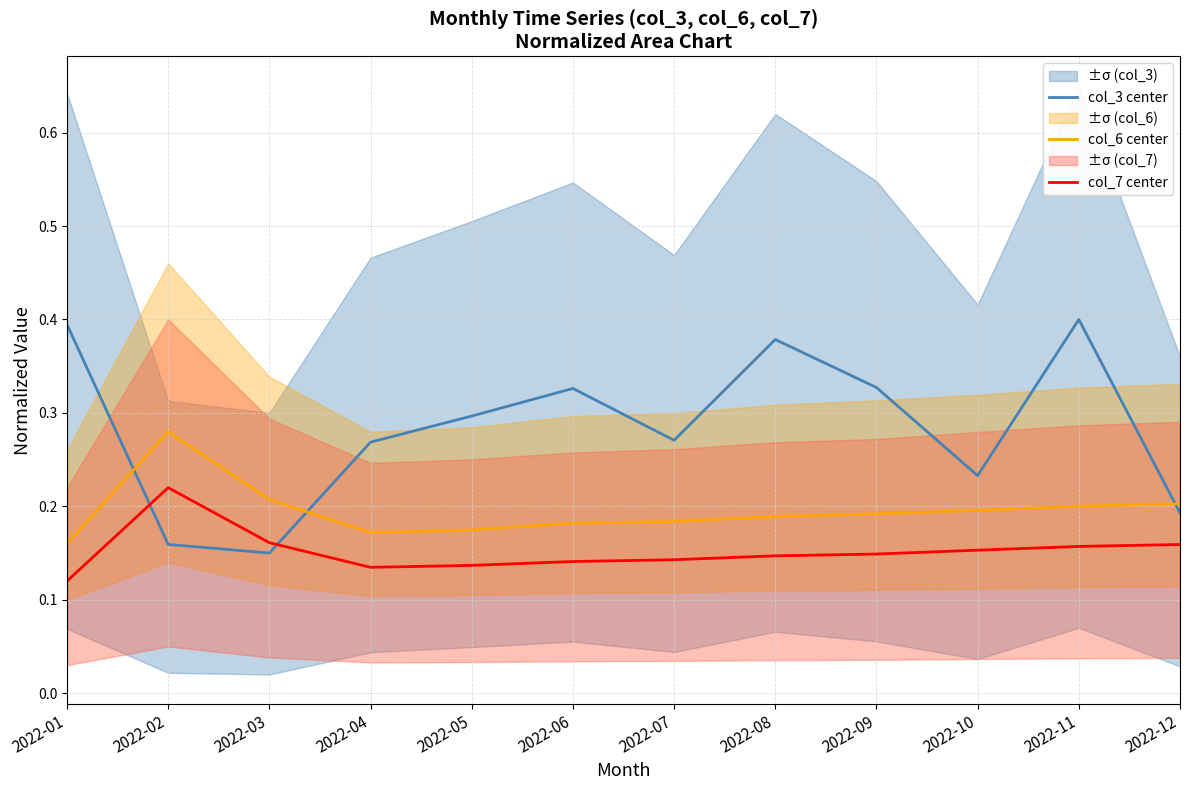

How many col_6 center values are between 0 and 1?

12